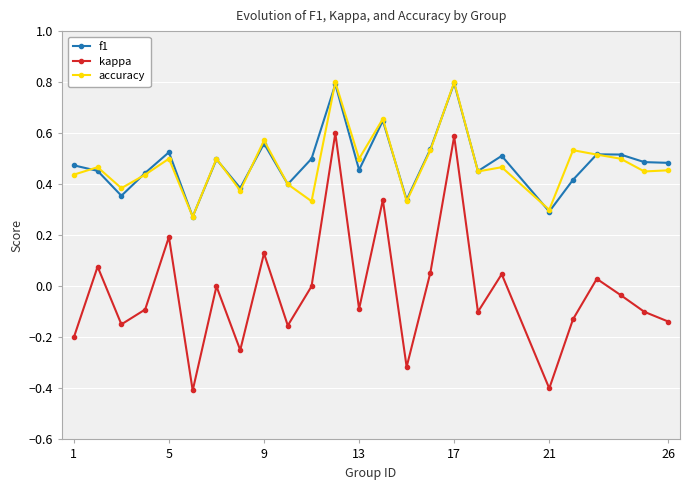

What is the value of the accuracy point at the 13th from the left?

0.5